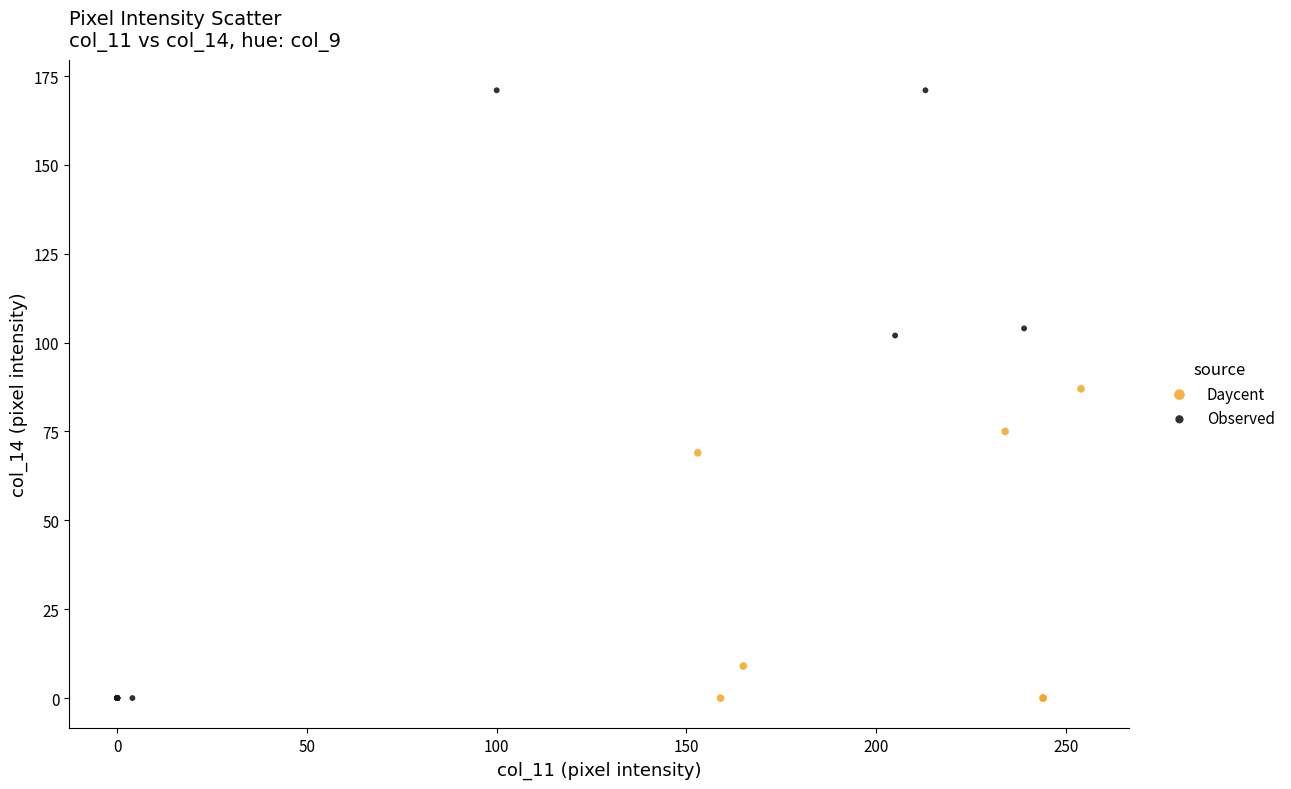

What are all the series names shown in the legend?

Daycent, Observed